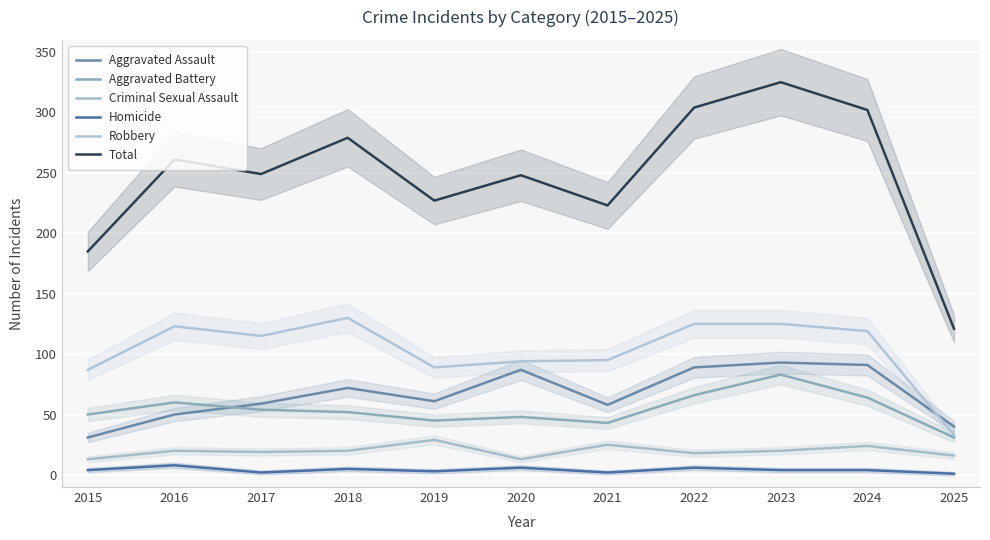

What is the difference between the maximum and minimum values in the Aggravated Assault series?

62